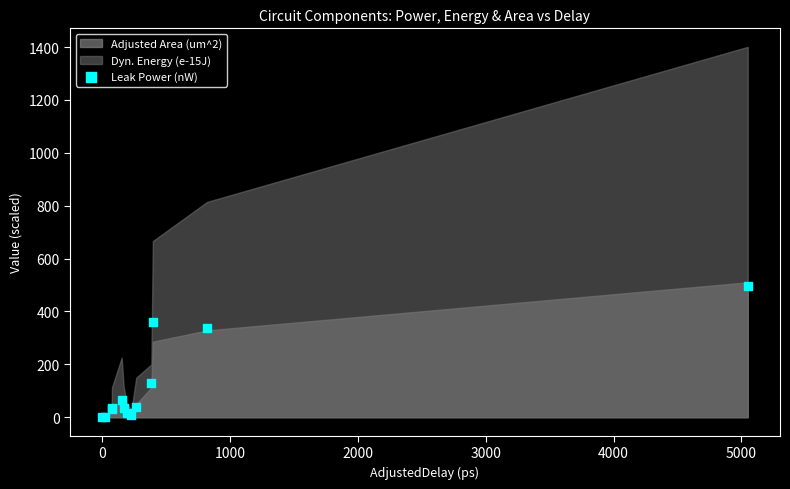

What Y value in the scatter plot is closest to 248?

337.1